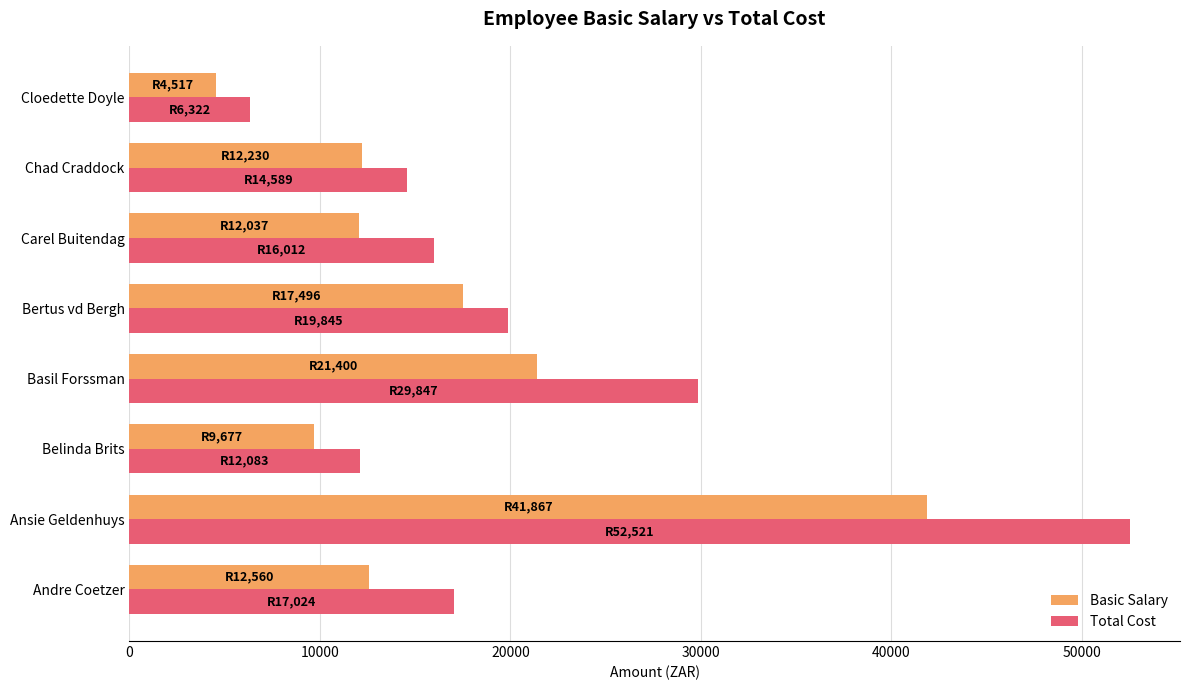

Is the value of Total Cost at Bertus vd Bergh greater than the value of Basic Salary at Belinda Brits?

Yes